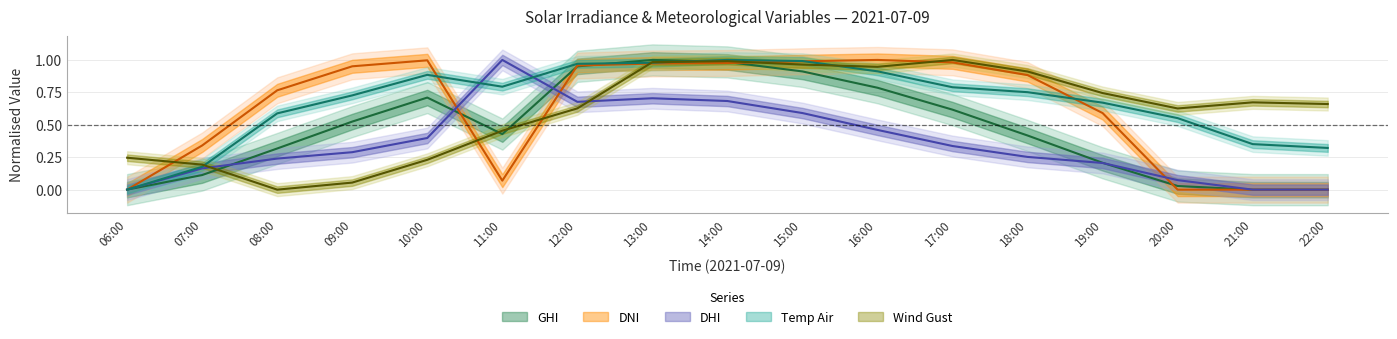

What is the label of the 15th point from the left?

20:00